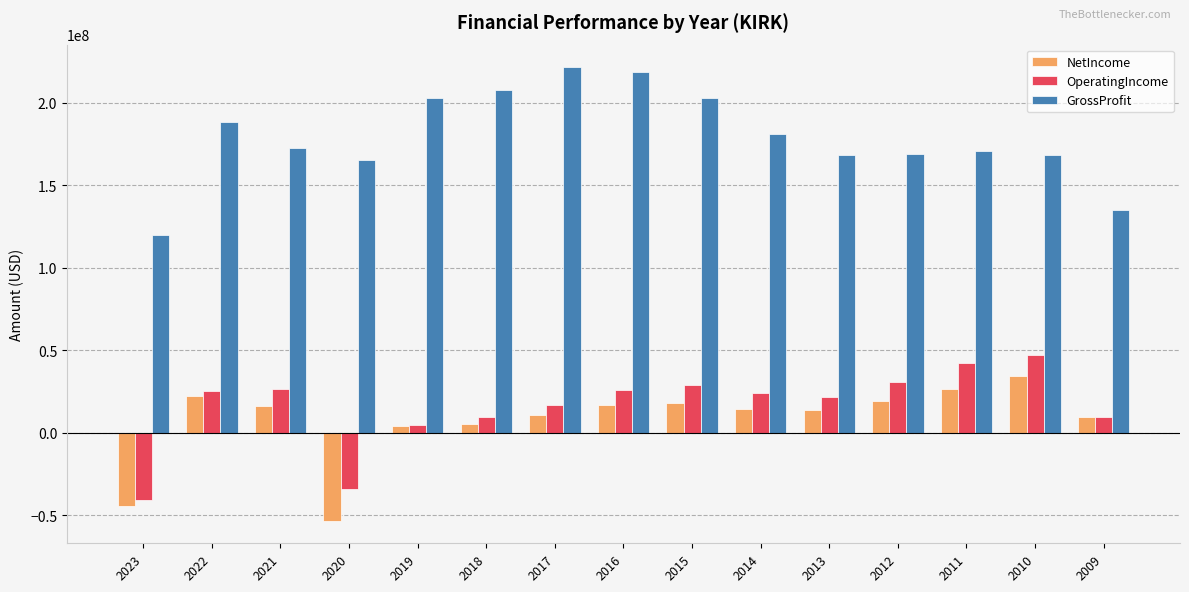

What is the minimum value shown in the chart?

-53265000